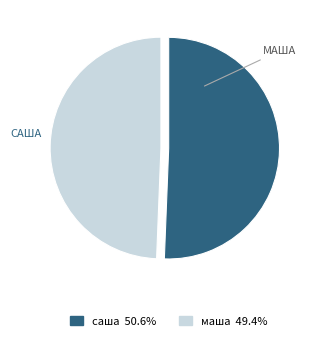

Is there any slice that represents more than half of the pie?

Yes